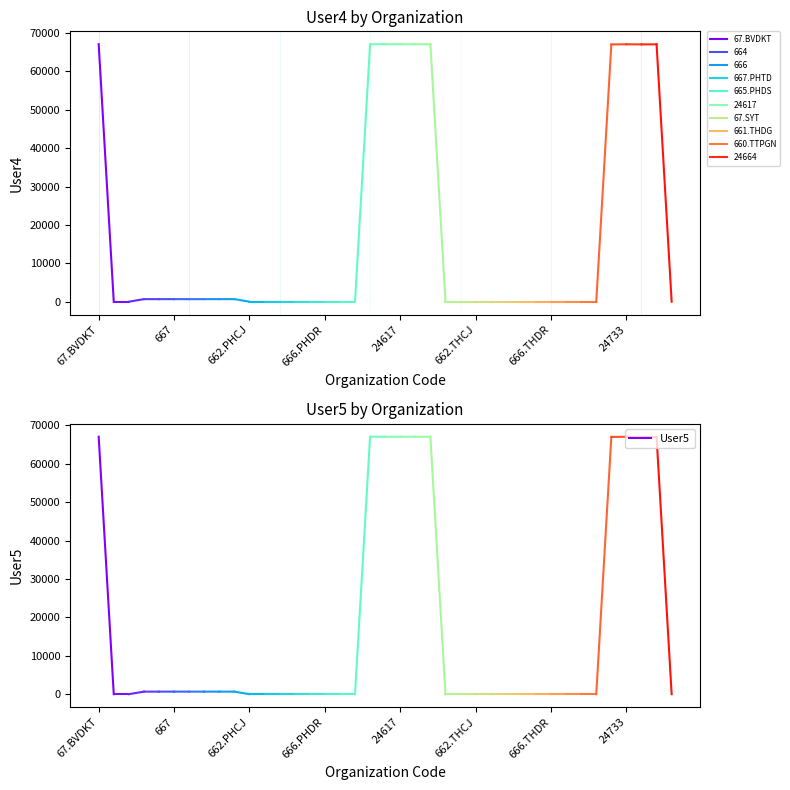

The chart shows a value of 20918 at 667. True or false?

False